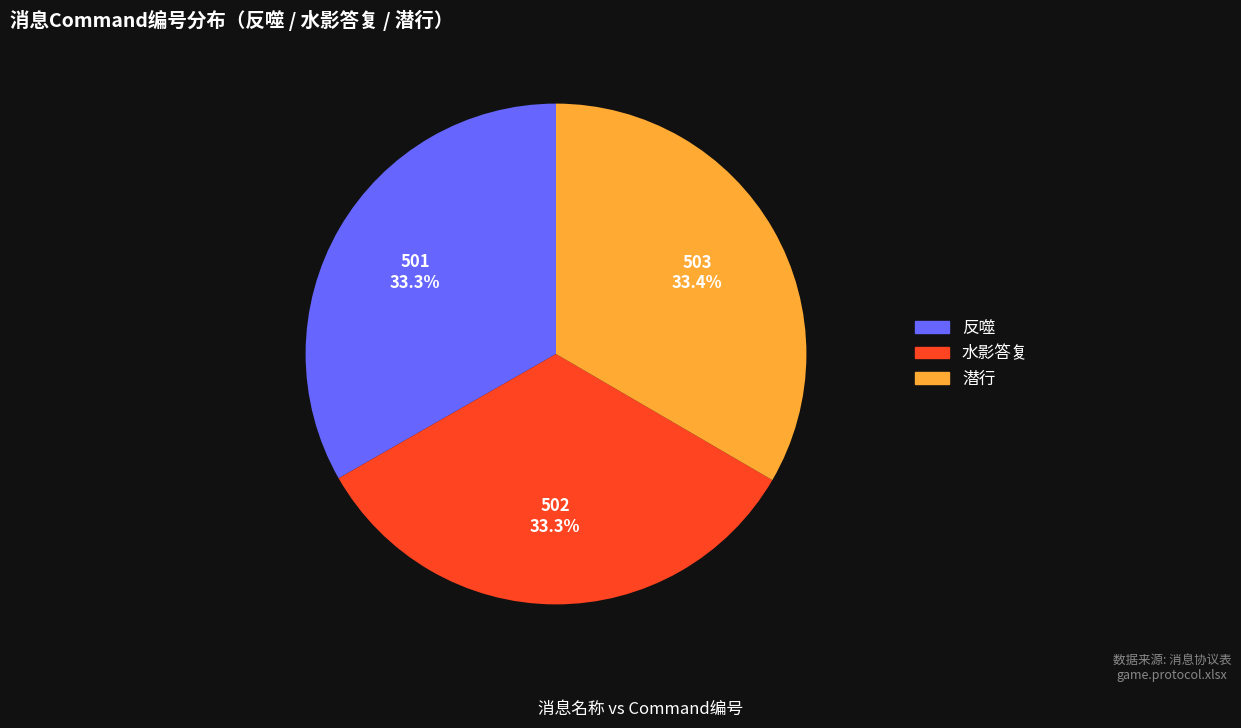

Is there any slice that represents more than half of the pie?

No